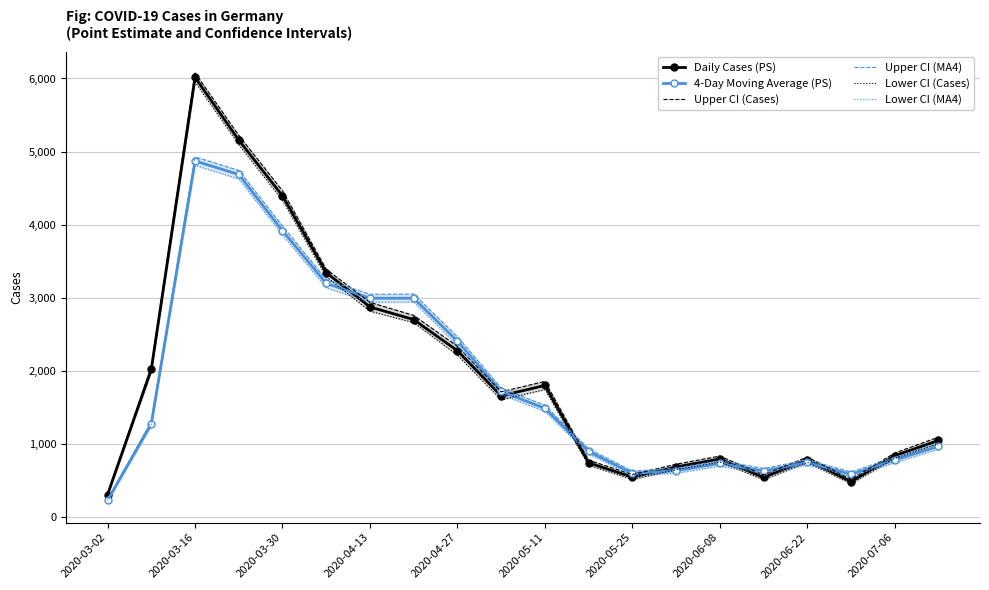

What is the highest value of the Daily Cases (PS) series?

6016